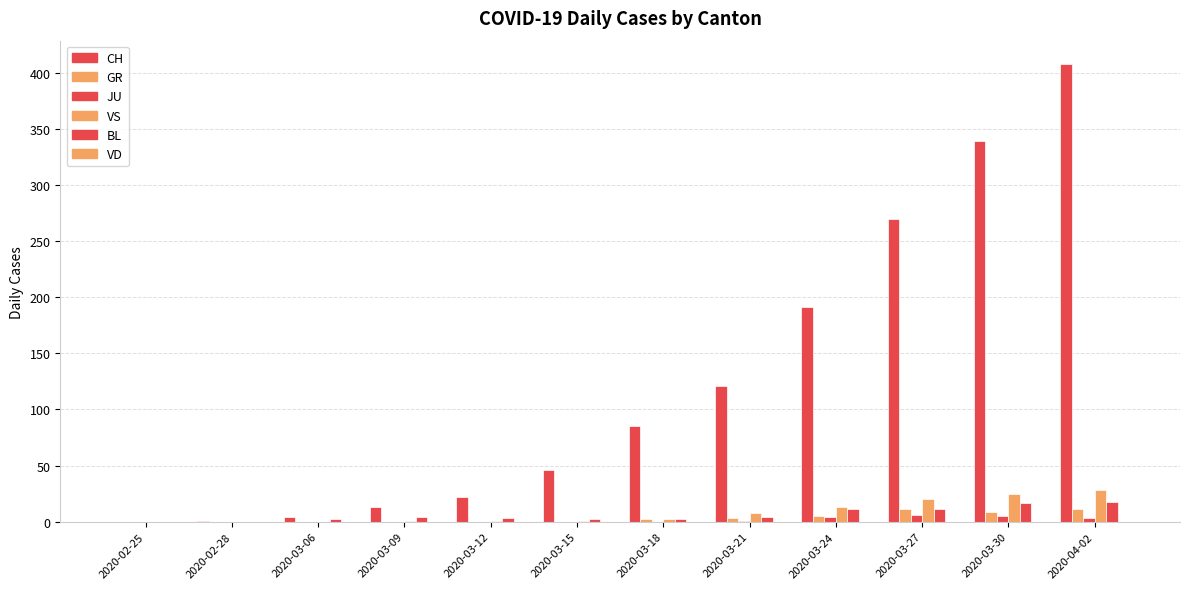

Does the chart contain stacked bars?

No